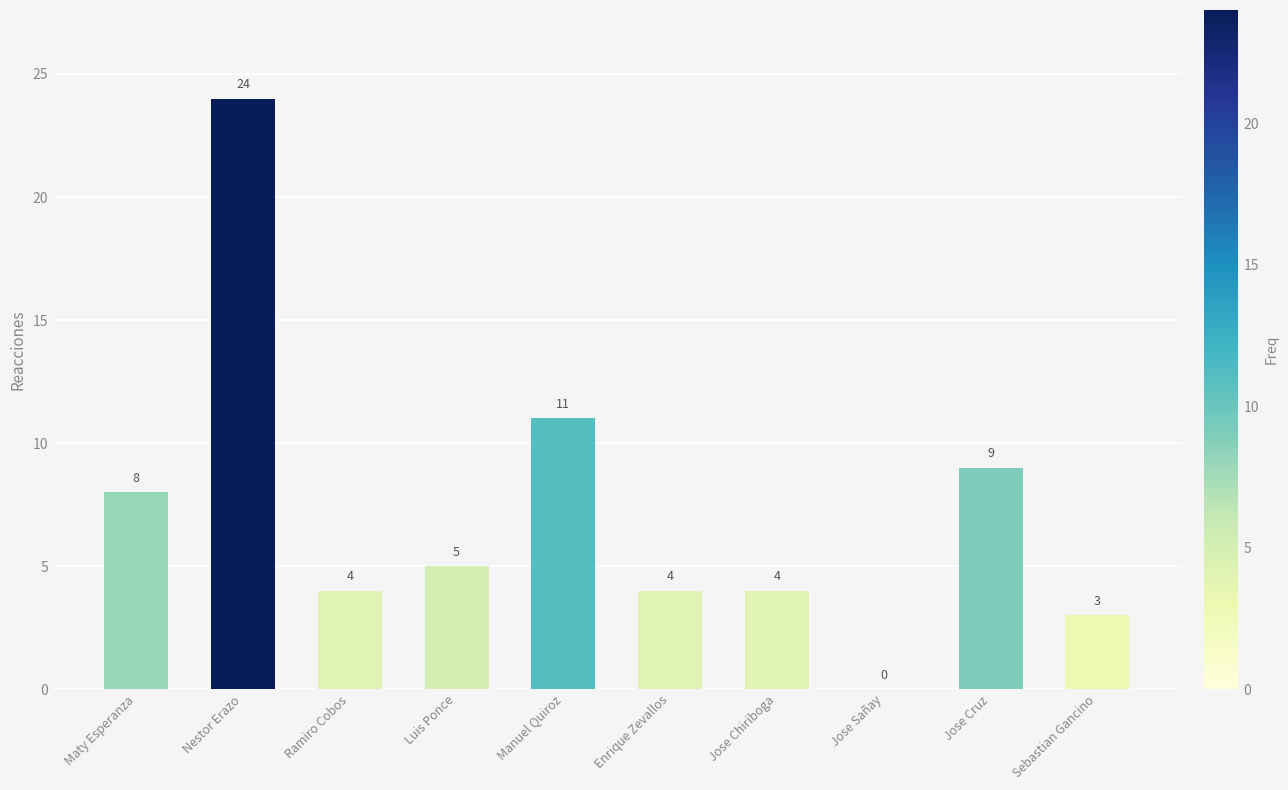

Reading left to right, what are all the values shown in this chart?

Maty Esperanza=8	Nestor Erazo=24	Ramiro Cobos=4	Luis Ponce=5	Manuel Quiroz=11	Enrique Zevallos=4	Jose Chiriboga=4	Jose Sañay=0	Jose Cruz=9	Sebastian Gancino=3